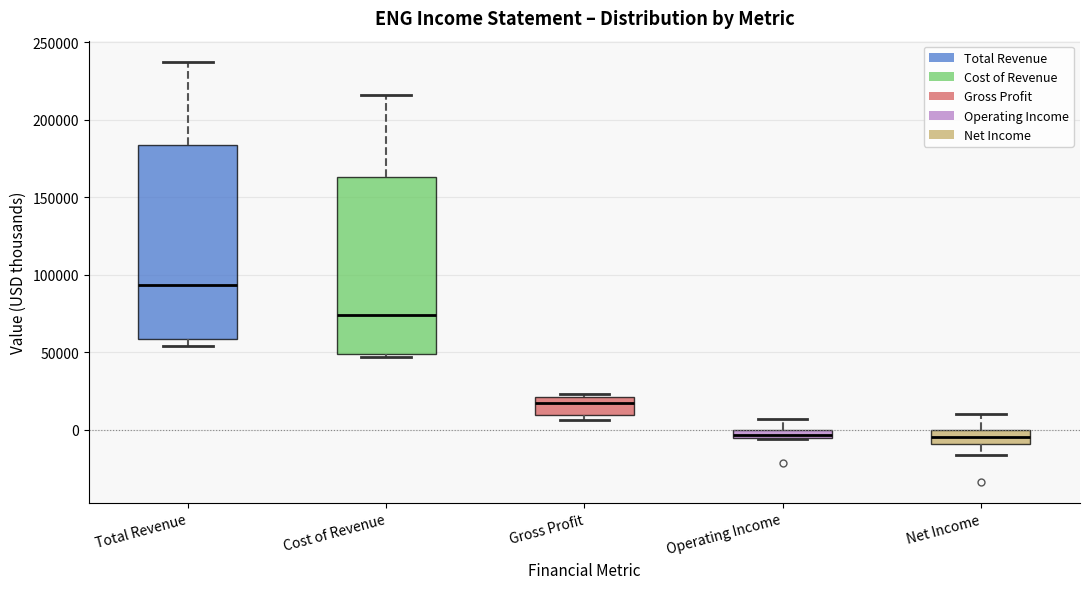

Which box is the tallest, from its lower edge to its upper edge?

Total Revenue